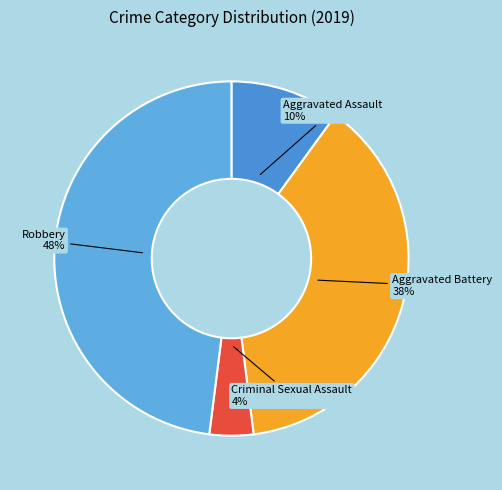

How many slices are in this pie chart?

4